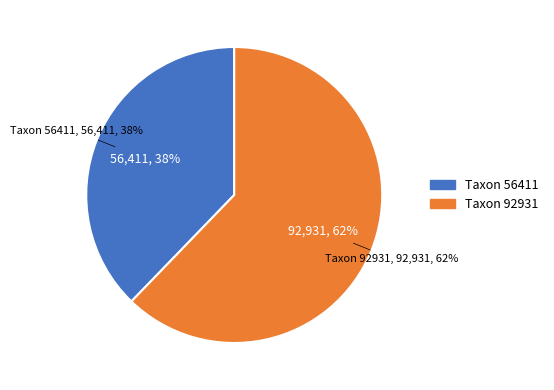

To the nearest percent, what is the average slice percentage?

50%